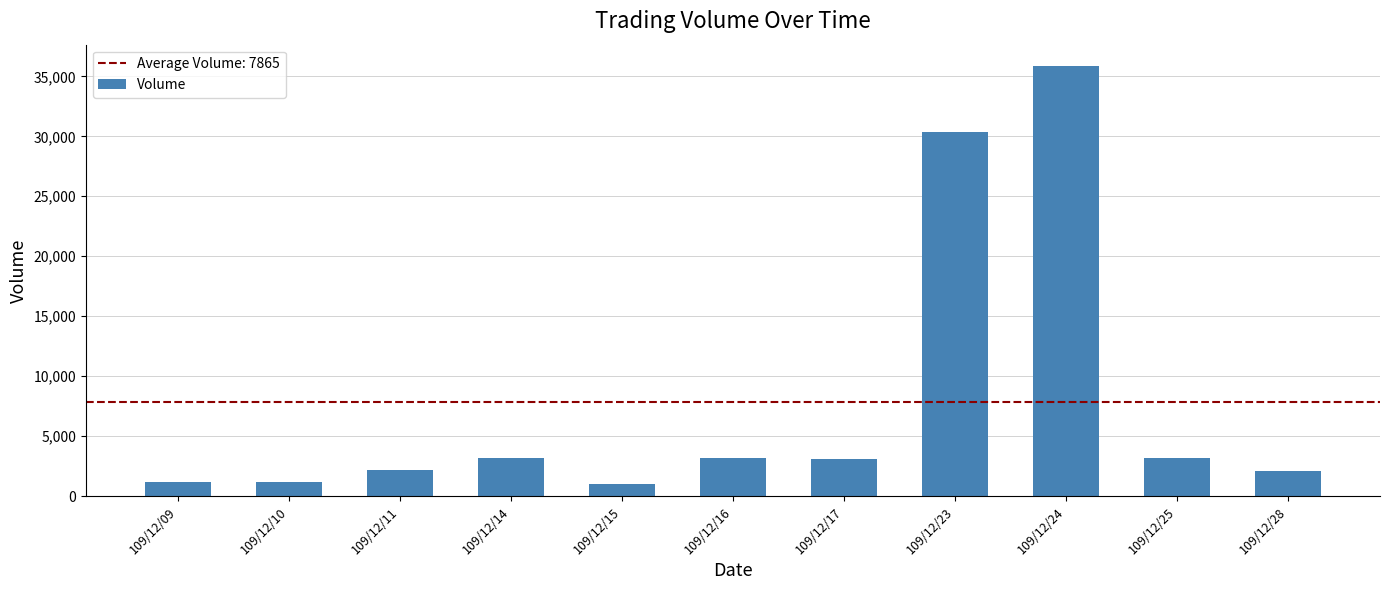

What is the value of the 6th bar from the left?

3150